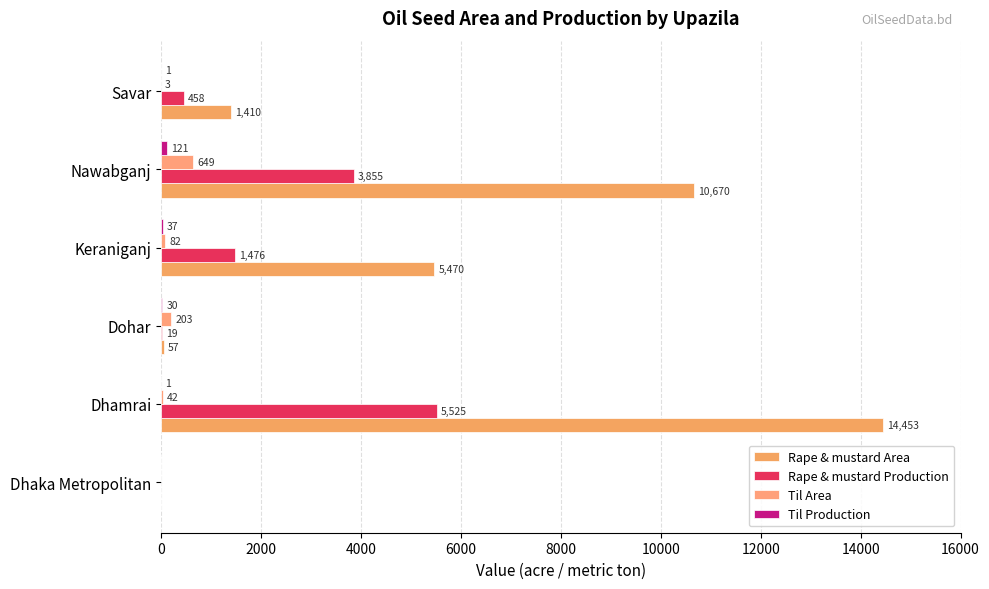

Reading left to right, list all the values displayed in this chart.

Rape & mustard Area: 0	14453	57	5470	10670	1410
Rape & mustard Production: 0	5525	19	1476	3855	458
Til Area: 0	42	203	82	649	3
Til Production: 0	1	30	37	121	1